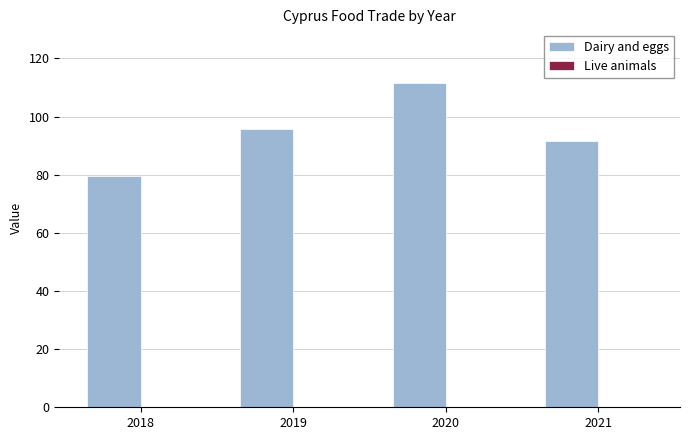

What is the approximate value at 2021?

91.7